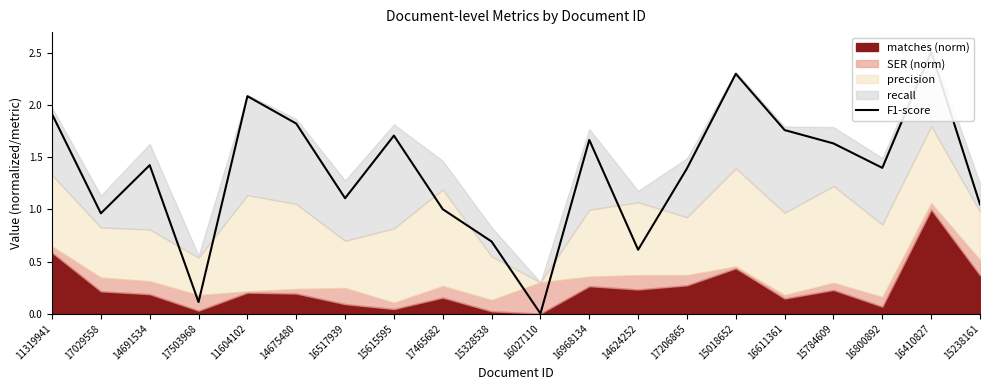

Is it true that the value at 14691534 is 0.3?

False